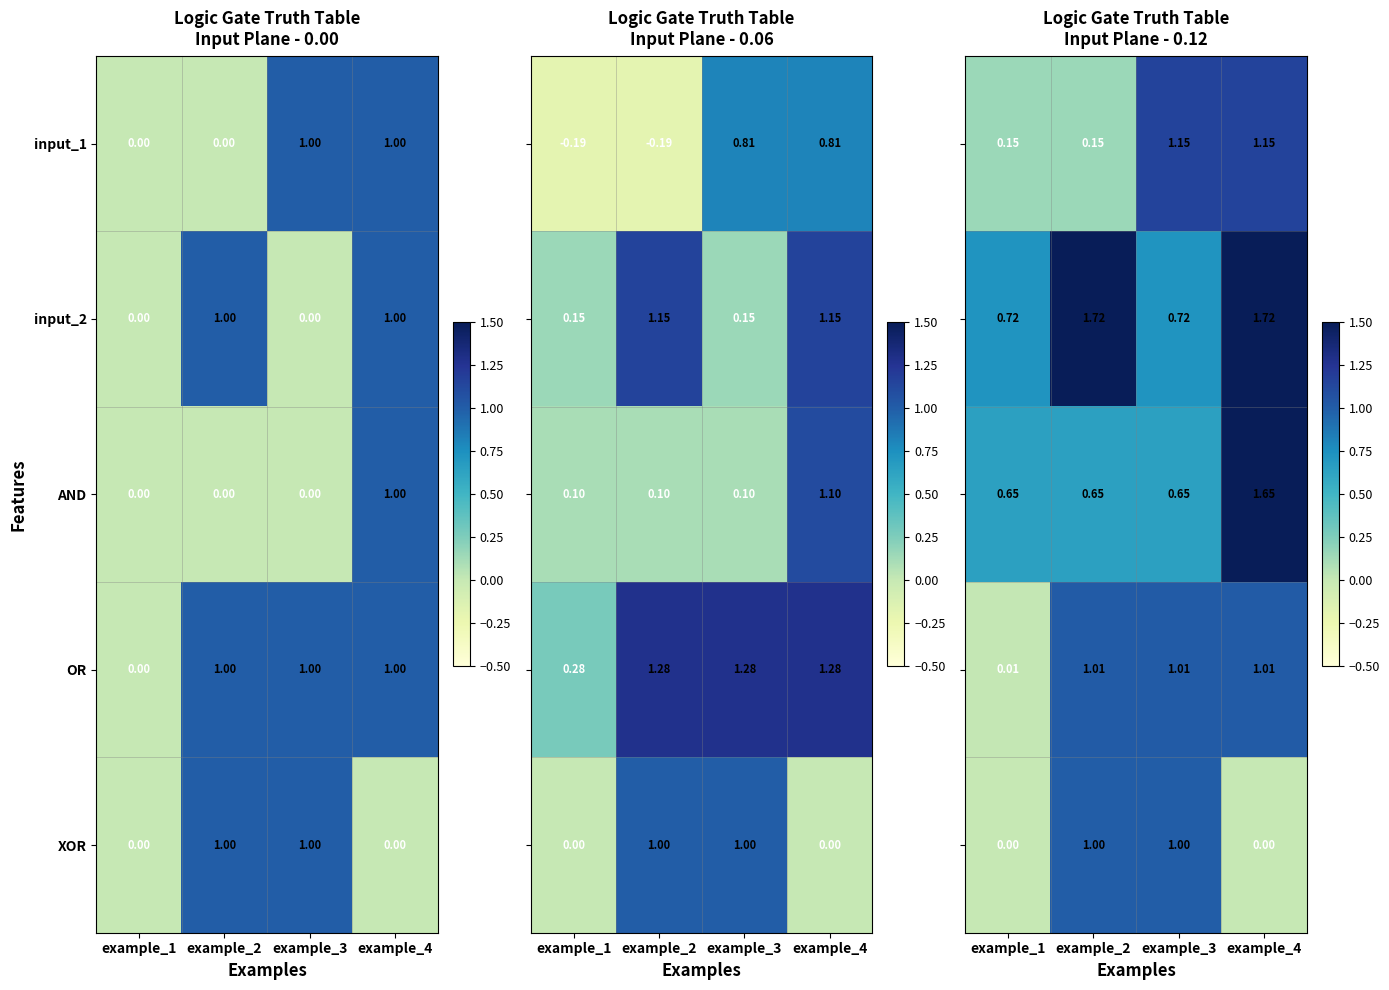

Is the value of OR at example_3 greater than the value of AND at example_1?

Yes